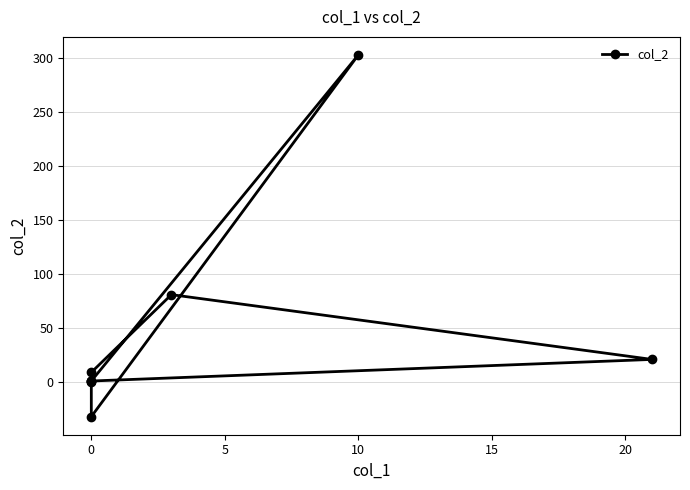

Which has a higher value, 0 or 10?

10